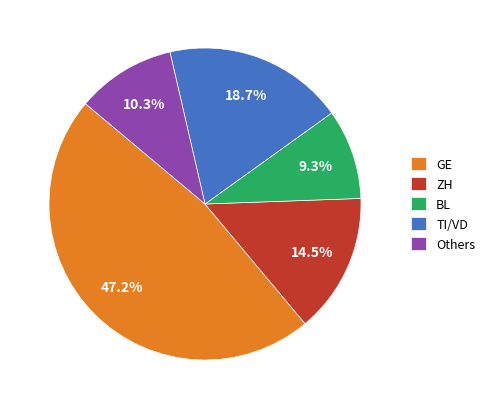

Rank the categories by value from highest to lowest.

GE, TI/VD, ZH, Others, BL